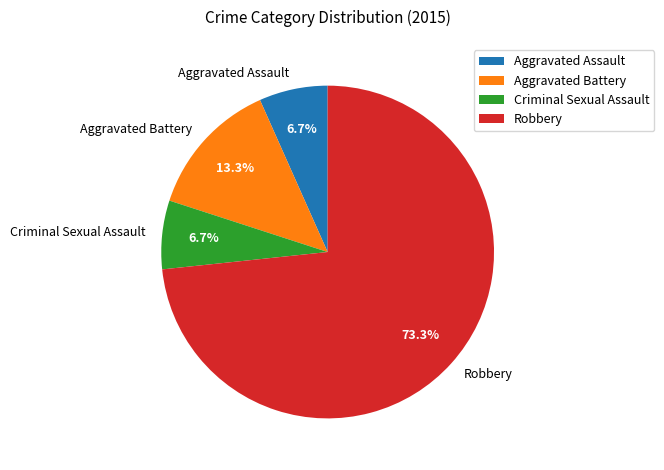

What is the largest slice in the pie chart?

Robbery